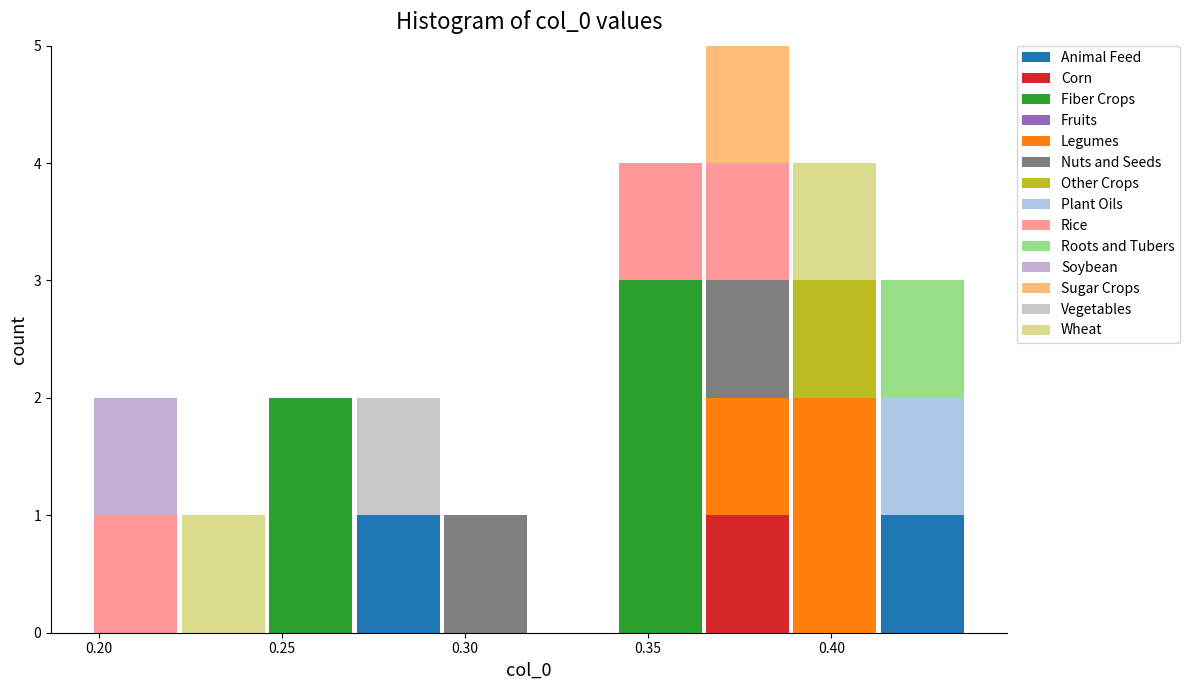

Which range on the x-axis has the tallest stacked bar (by total height)?

0.365 to 0.390